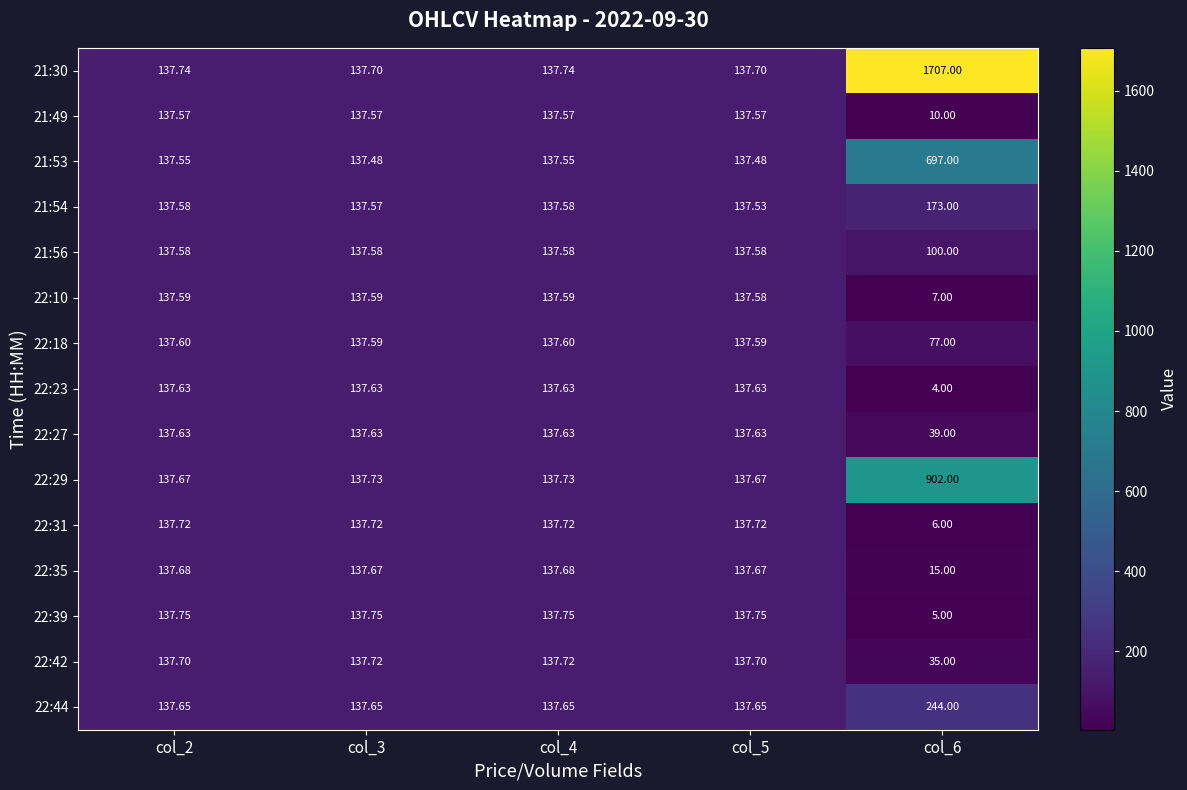

Is the value of 22:10 at col_4 greater than the value of 22:27 at col_4?

No